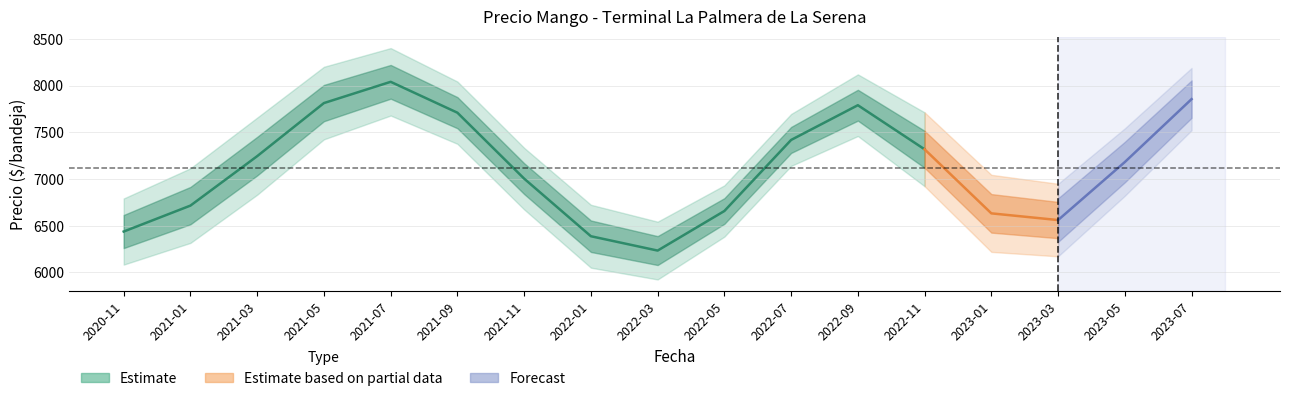

At which label does Precio maximo reach its minimum?

2022-03